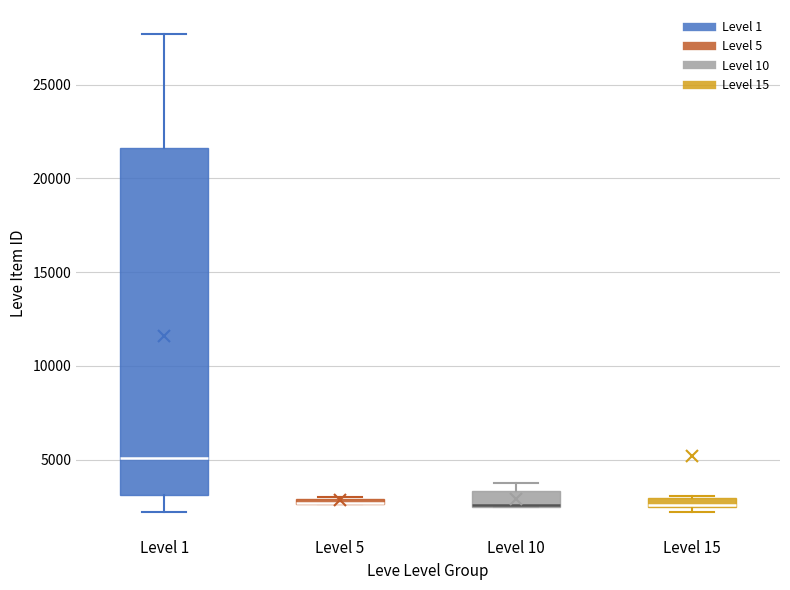

Comparing the boxes themselves (not the whiskers), which one is the tallest?

Level 1